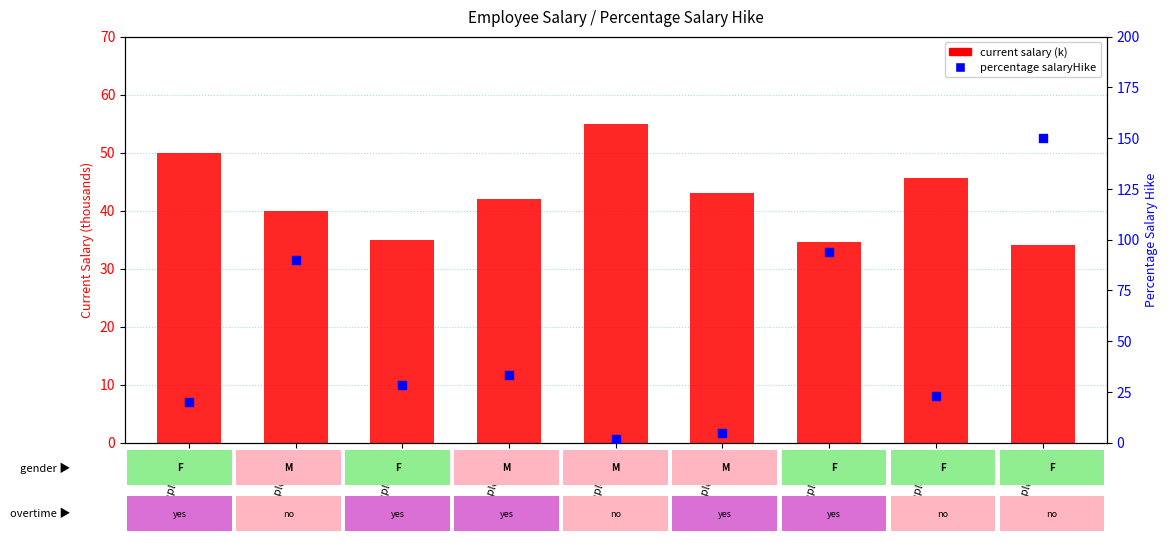

At which category is the sum across all series the highest?

Employee9